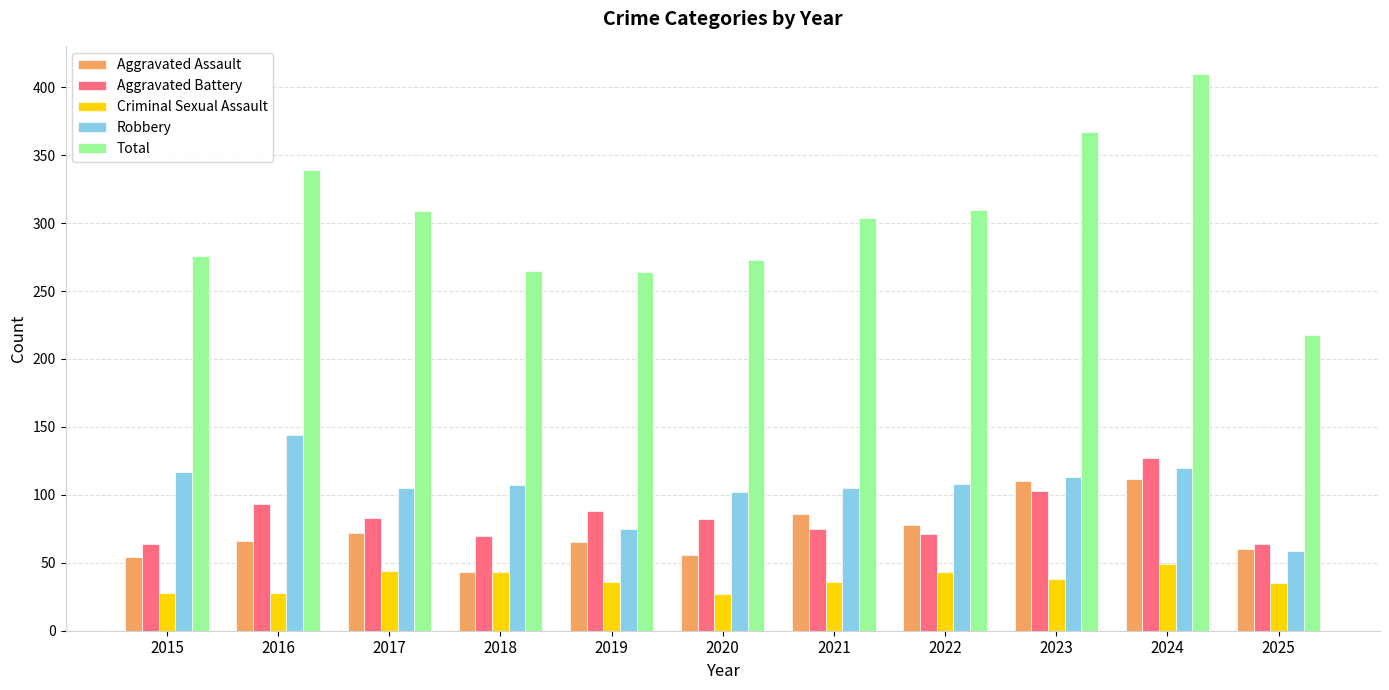

What is the difference between the Robbery values at 2017 and 2016?

39